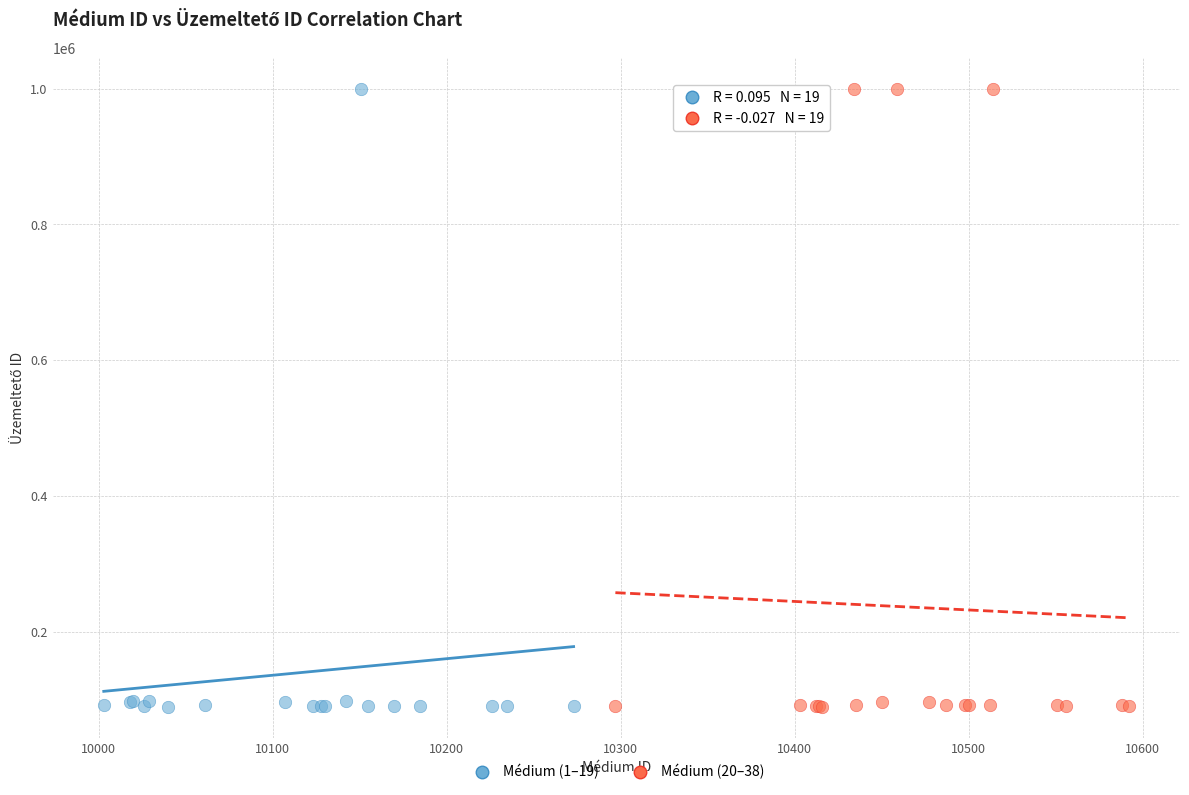

What are all the series names shown in the legend?

Médium (1–19), Médium (20–38)